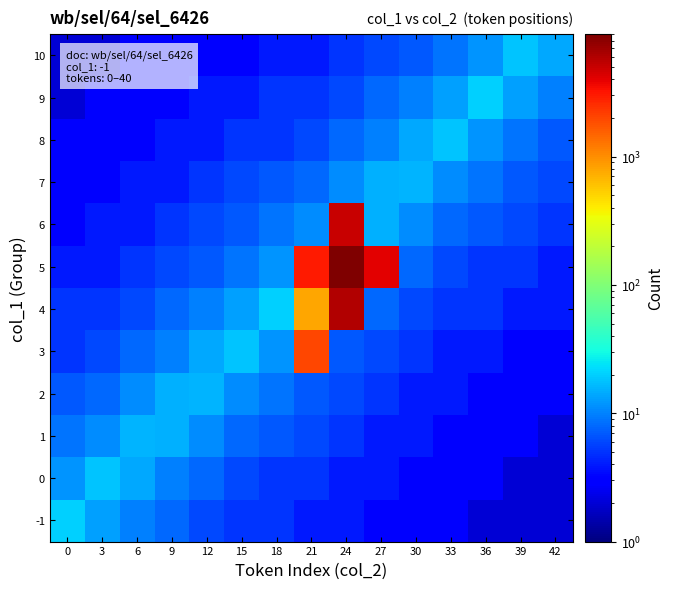

At 12, list the series in order from smallest to largest.

10, 8, 9, 7, -1, 6, 5, 0, 4, 1, 3, 2